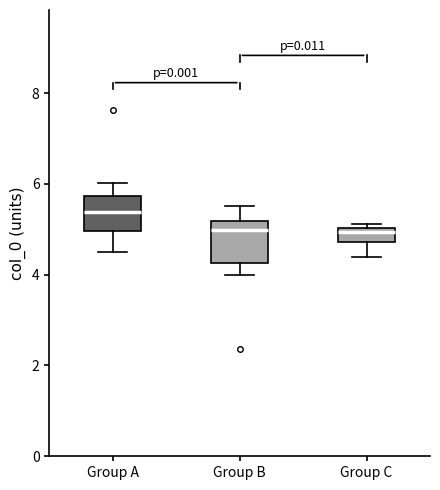

Where is the lower edge of the box for Group C on the y-axis? The values are not printed on the chart, so give them approximately, as read against the axis.

4.8